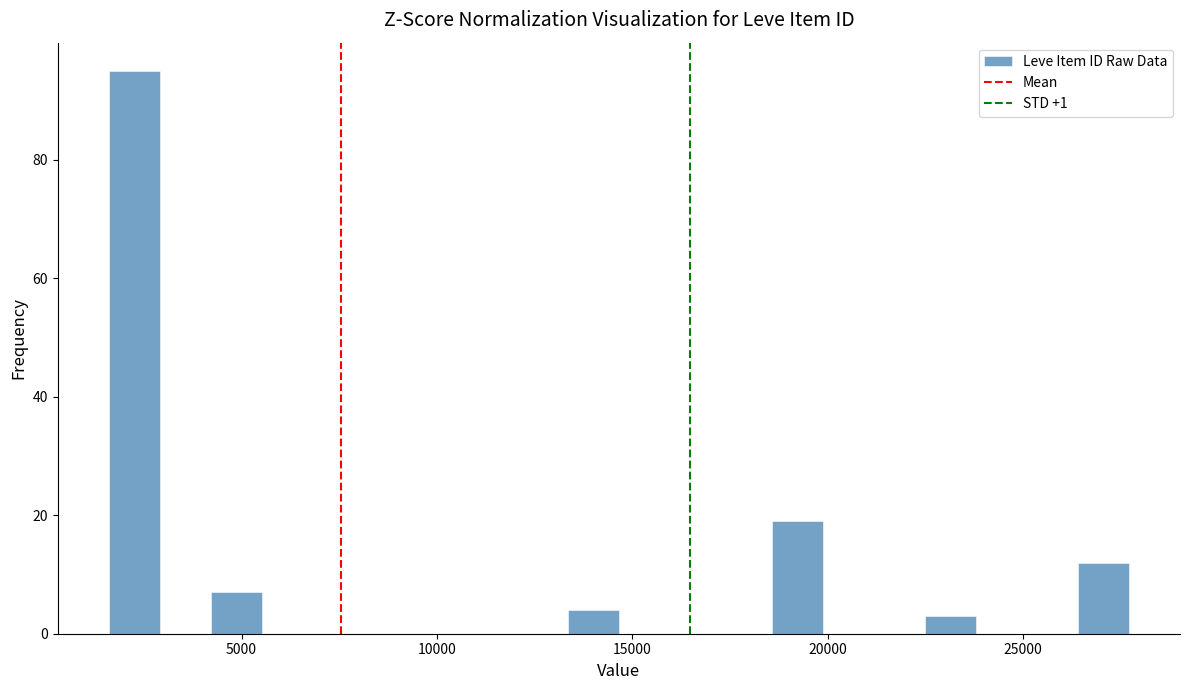

Around what value on the x-axis is the tallest bar? Give the approximate position of its centre, as read against the axis.

2500